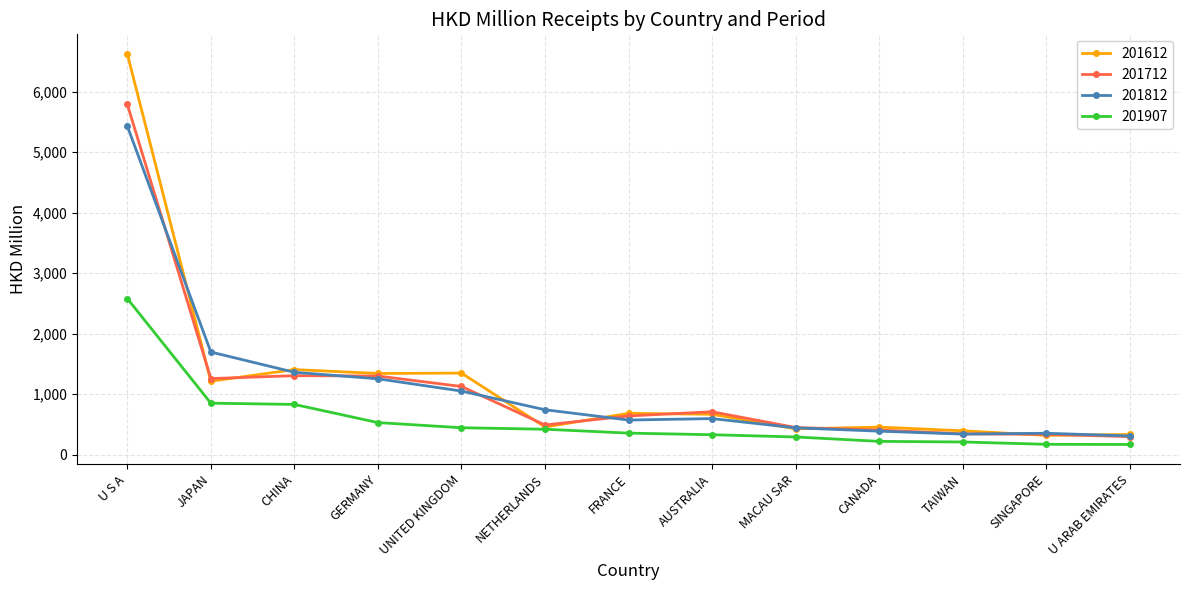

How many lines are shown in the chart?

4